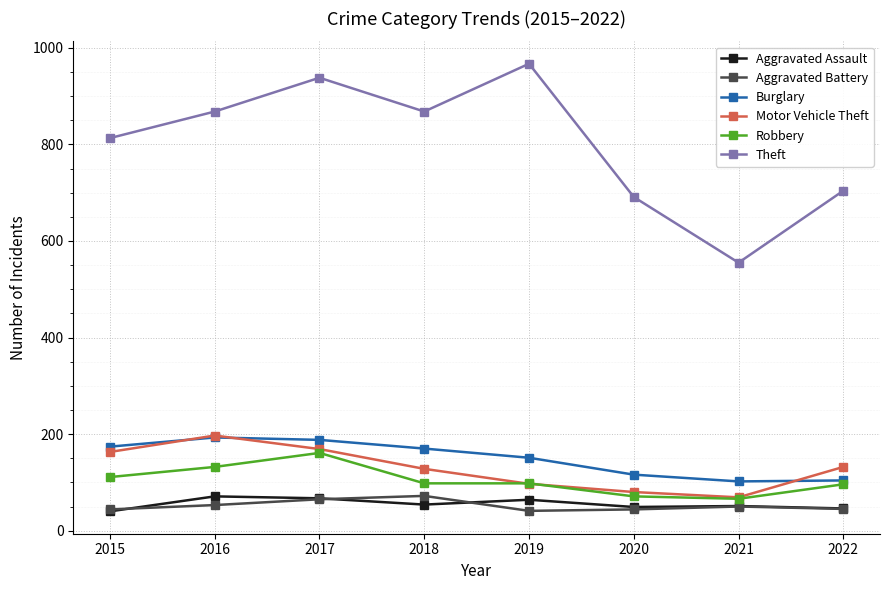

Which category has the highest value across all series?

2019